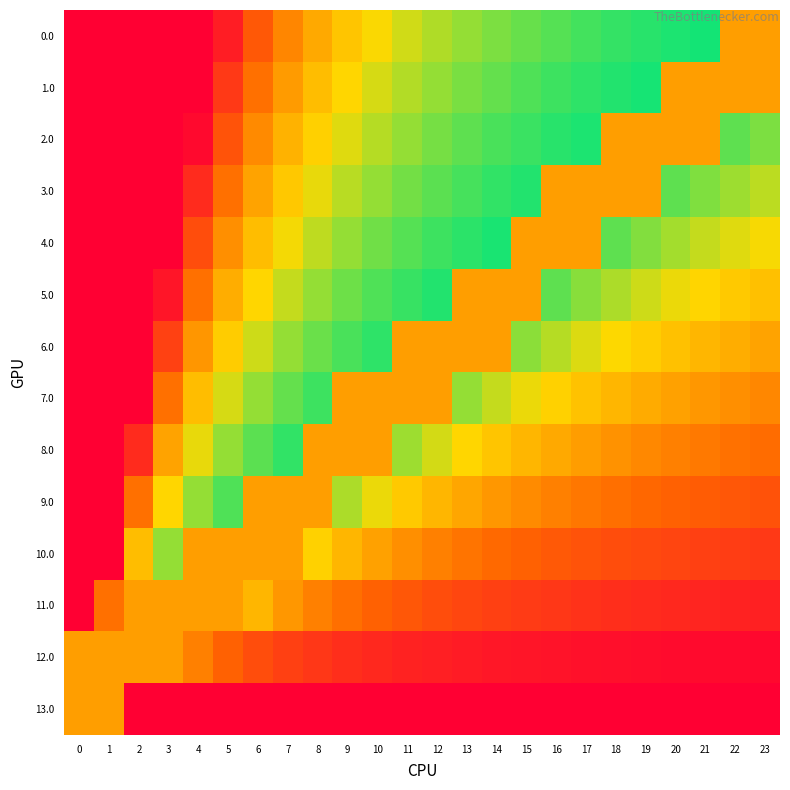

Count the number of categories in the chart.

24